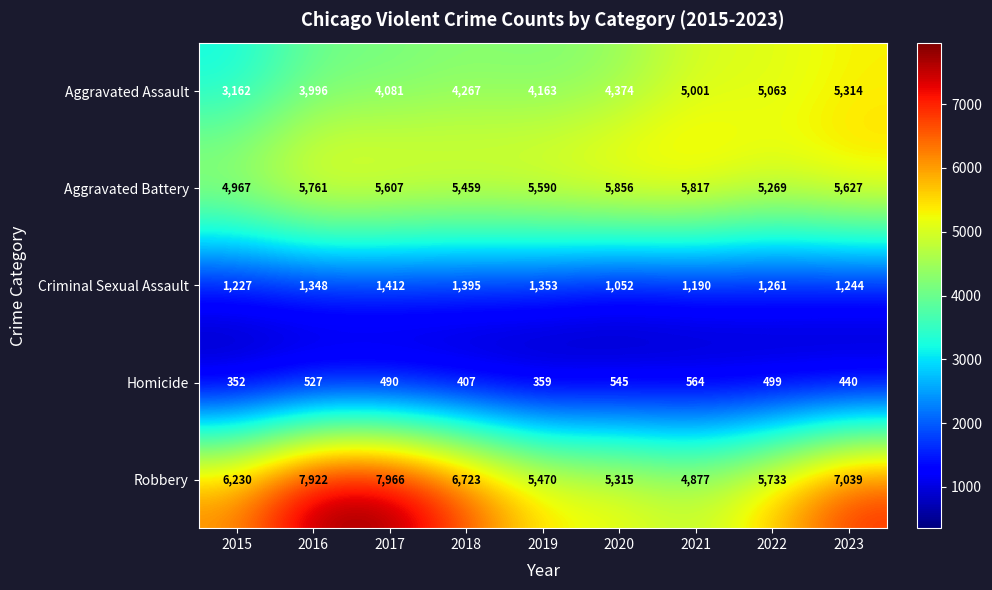

Which series has the largest range (max minus min)?

Robbery